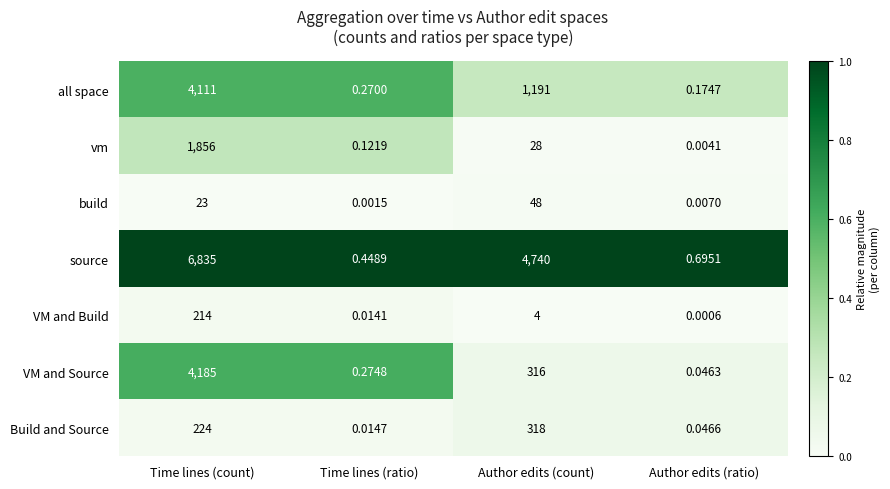

At Time lines (count), list the series in order from smallest to largest.

build, VM and Build, Build and Source, vm, all space, VM and Source, source